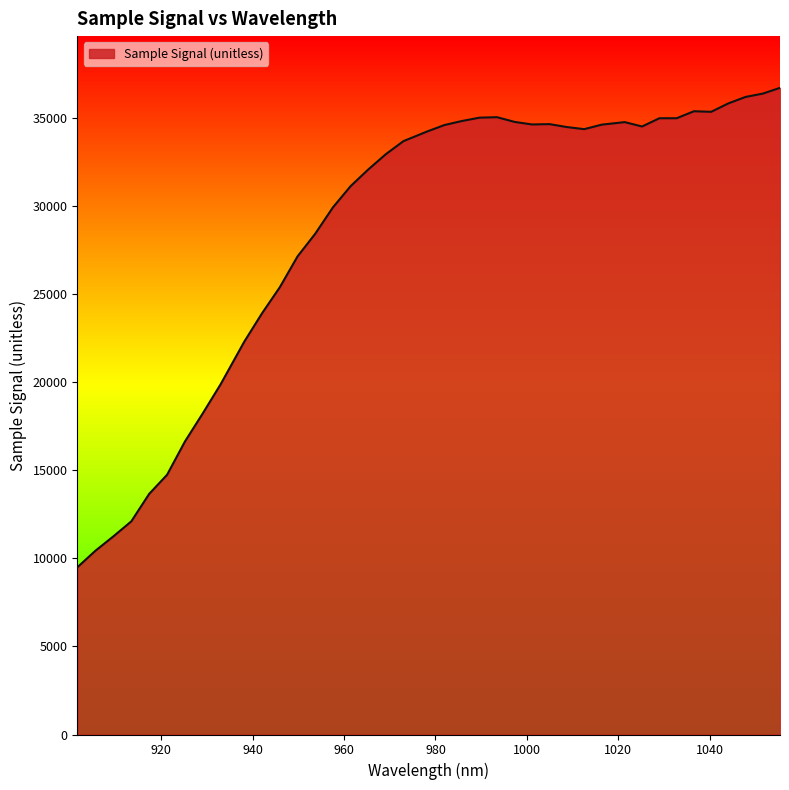

What is the difference between the maximum and minimum values?

27193